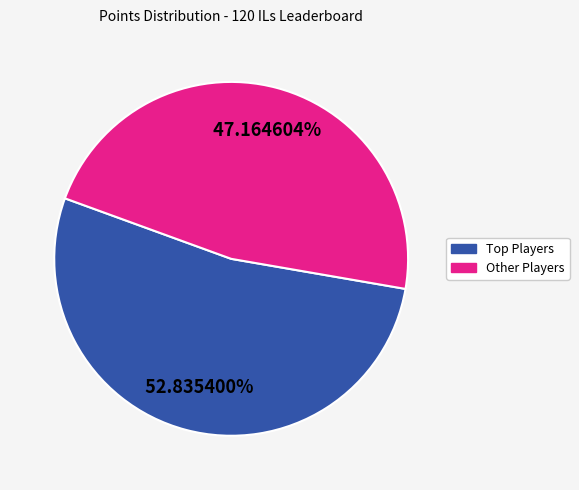

Is there any slice that represents more than half of the pie?

Yes